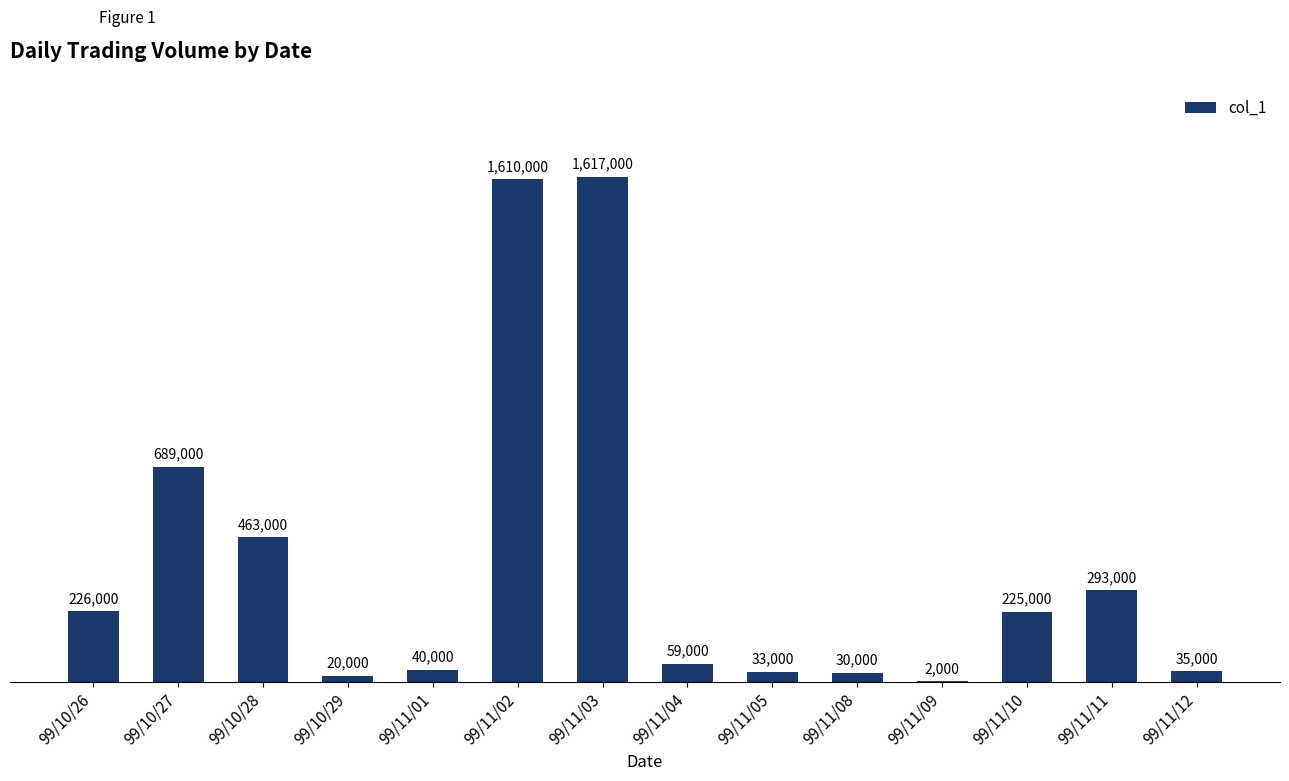

What is the ratio of the value at 99/11/11 to the value at 99/10/27?

0.4